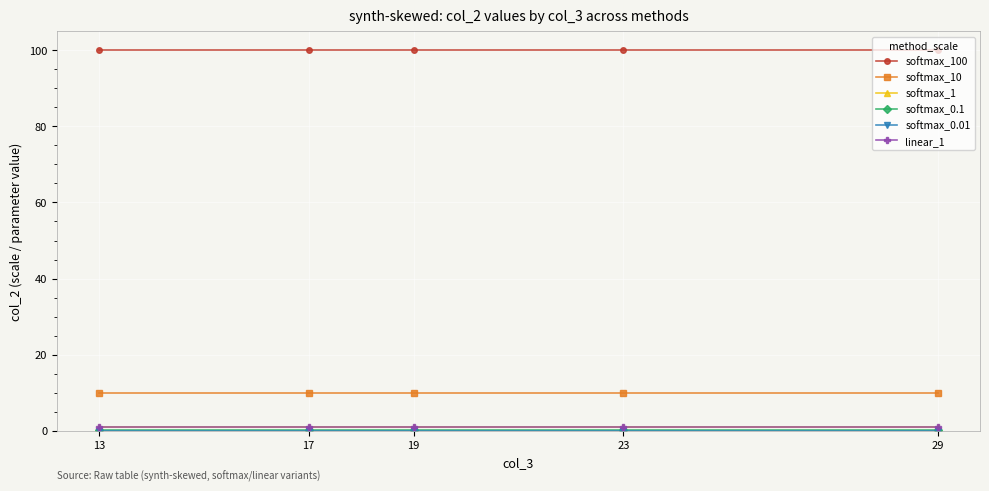

Does the chart display data point markers on the line(s)?

Yes